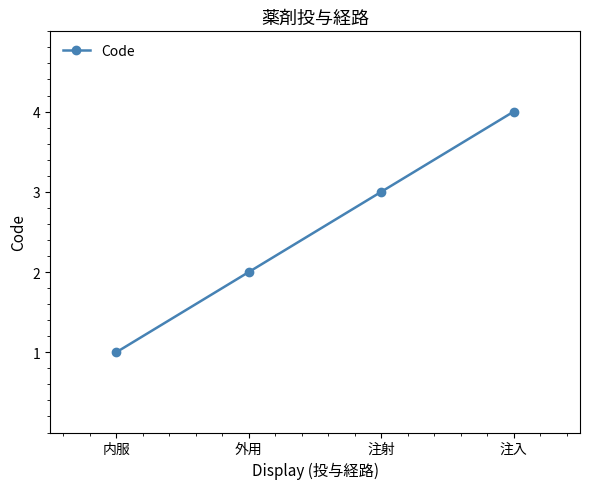

What is the sum of all values?

10